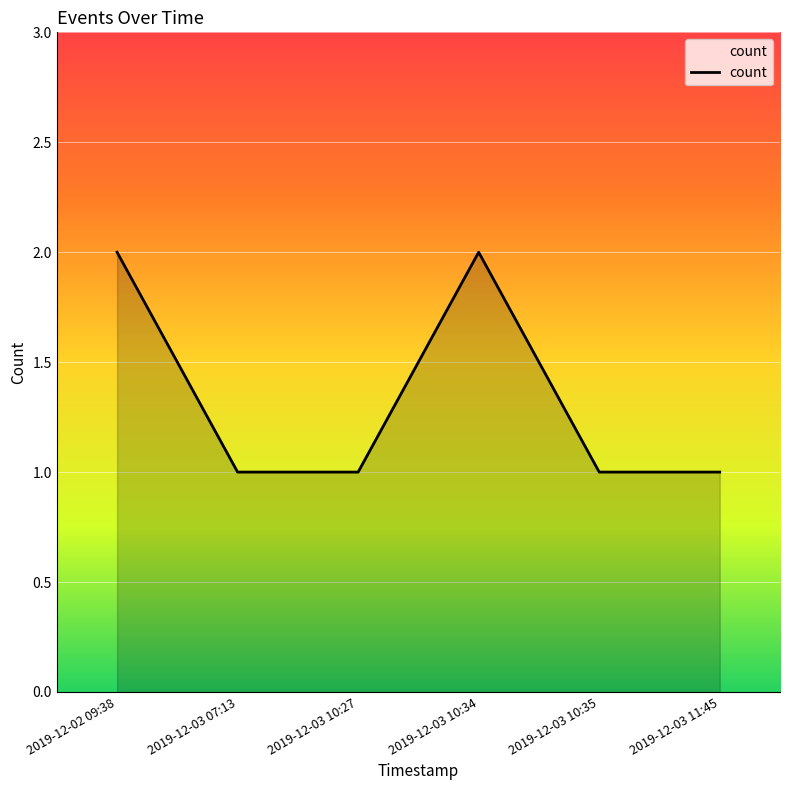

Reading left to right, what are all the values shown in this chart?

2	1	1	2	1	1